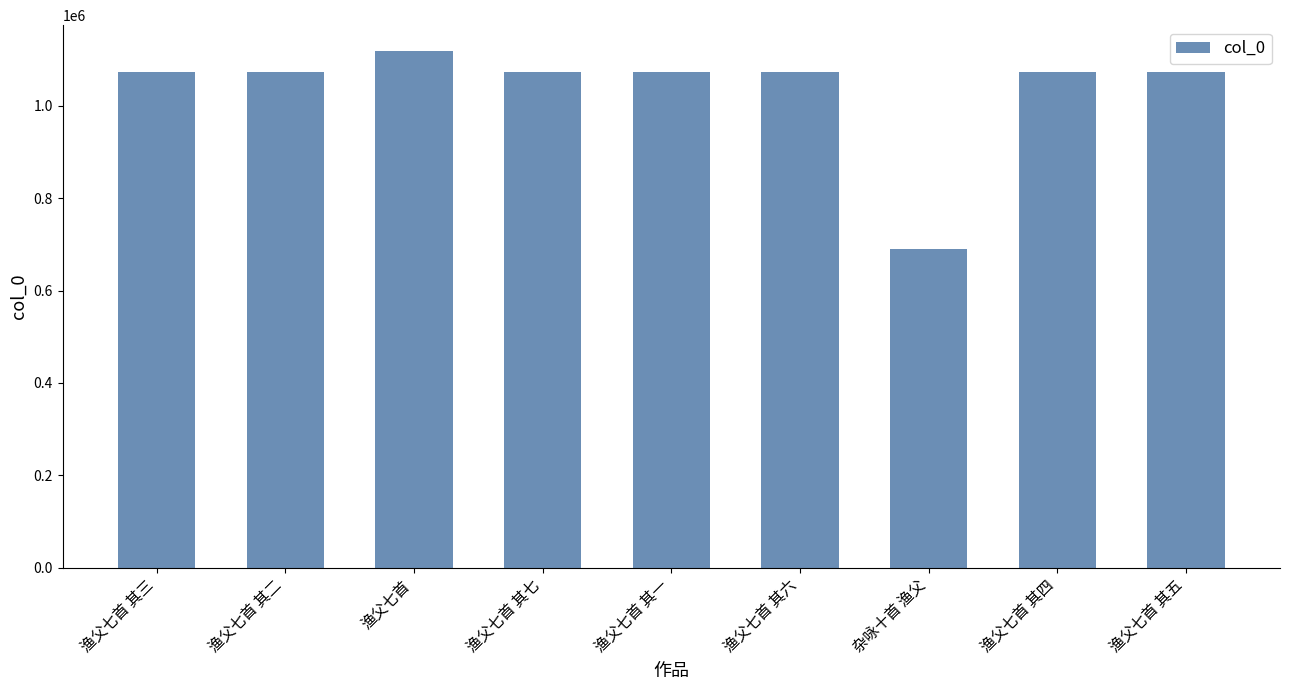

What is the sum of all values?

9322386